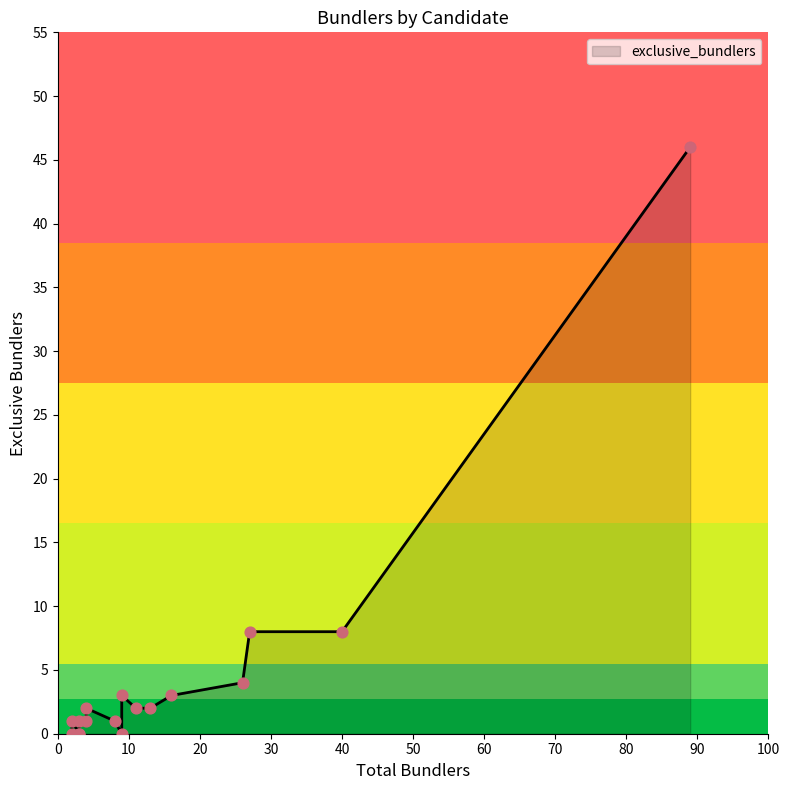

What is the change in value from 89 to 40?

-38